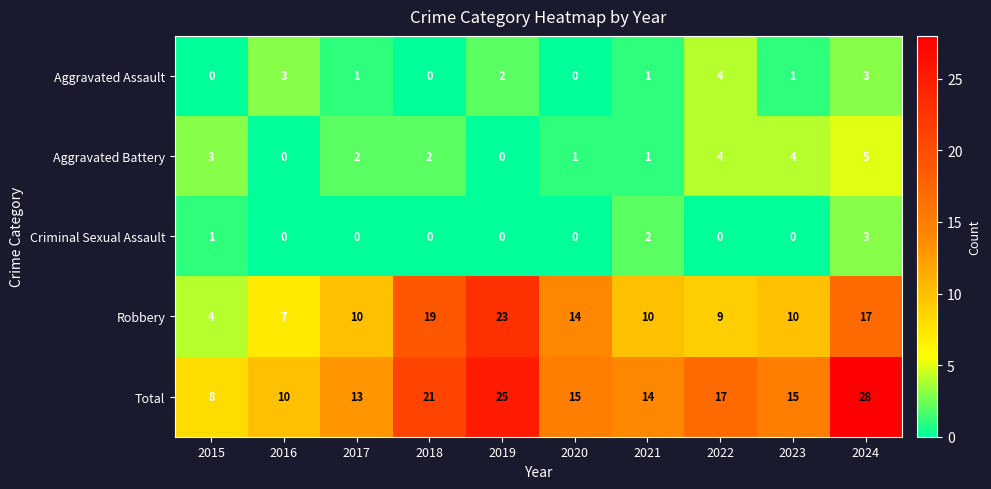

What is the difference between the maximum and second lowest values in the Aggravated Assault series?

4